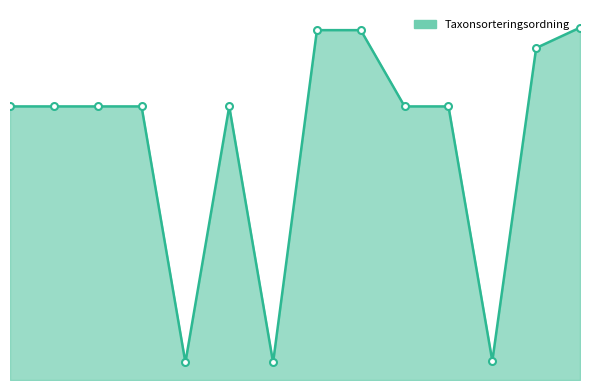

Does the chart have visible grid lines?

No